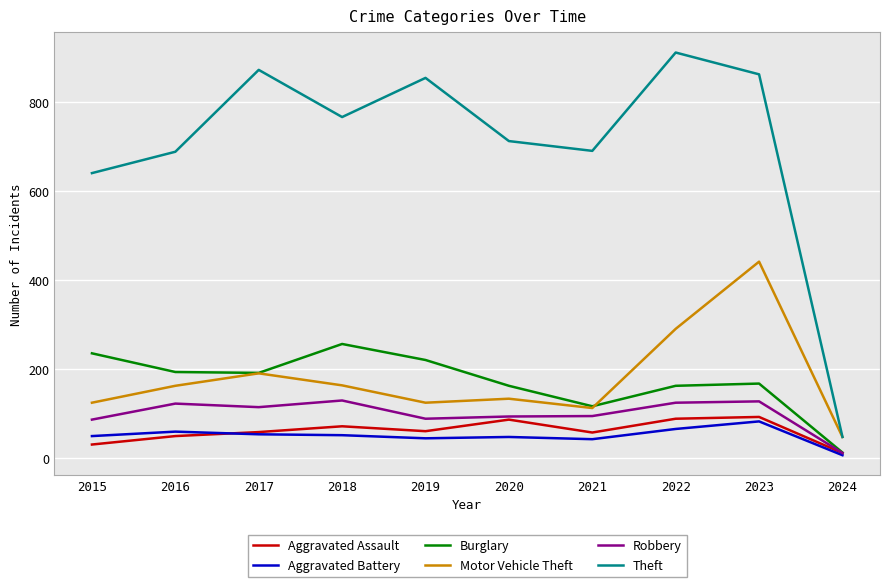

True or false: Theft and Aggravated Battery cross at least once.

False